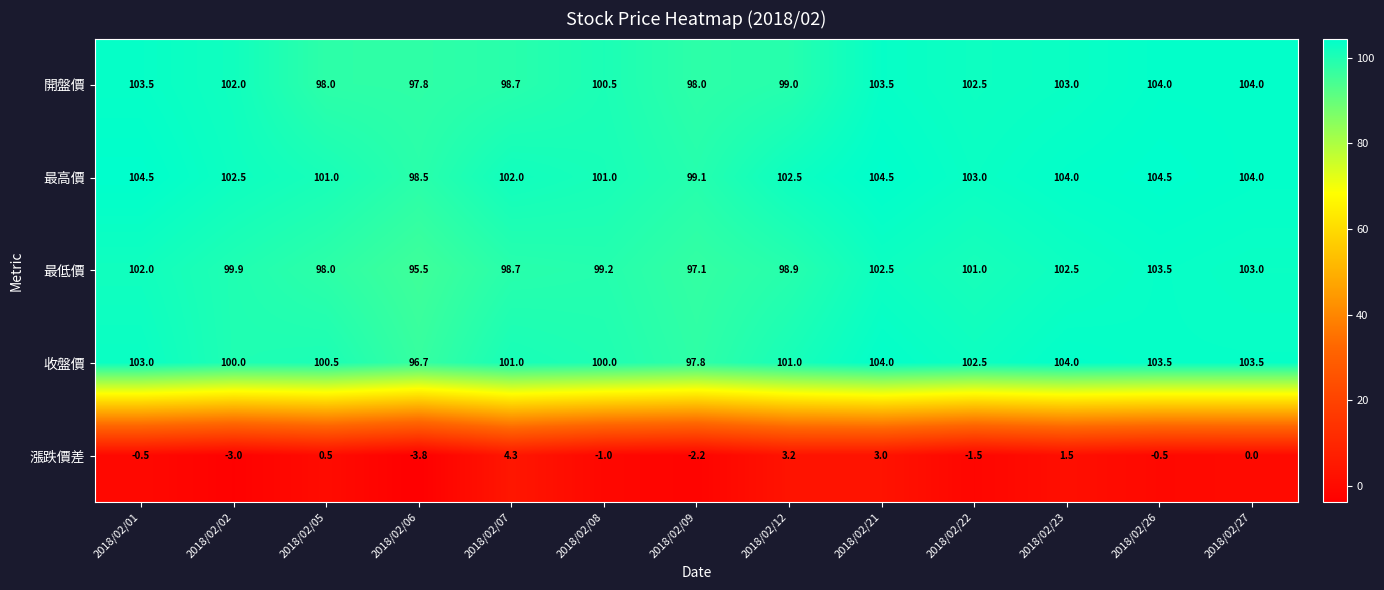

At which label does 開盤價 first exceed 102?

2018/02/01